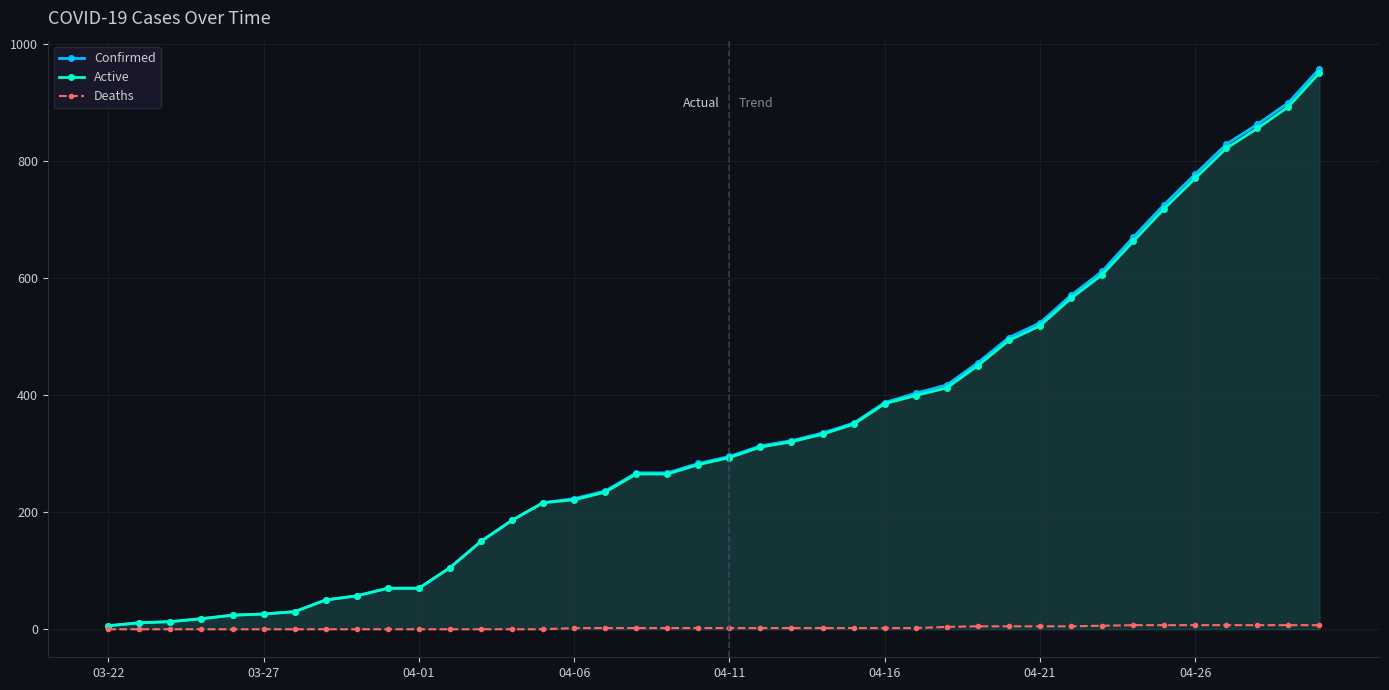

Which series has the largest range (max minus min)?

Confirmed